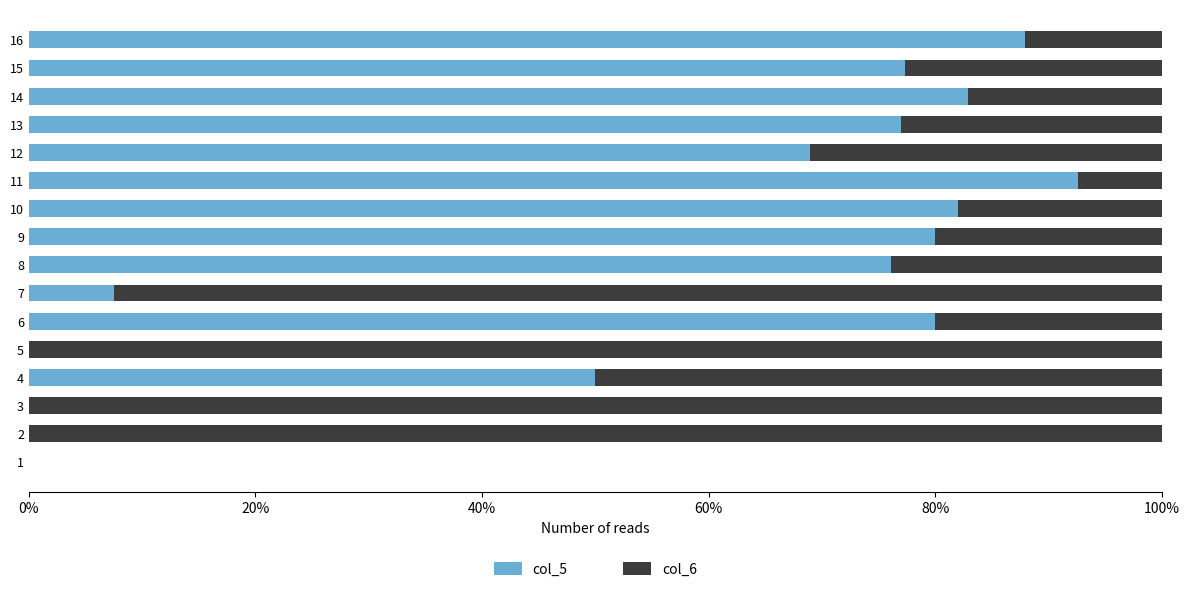

What is the sum of all col_5 values?

862.1